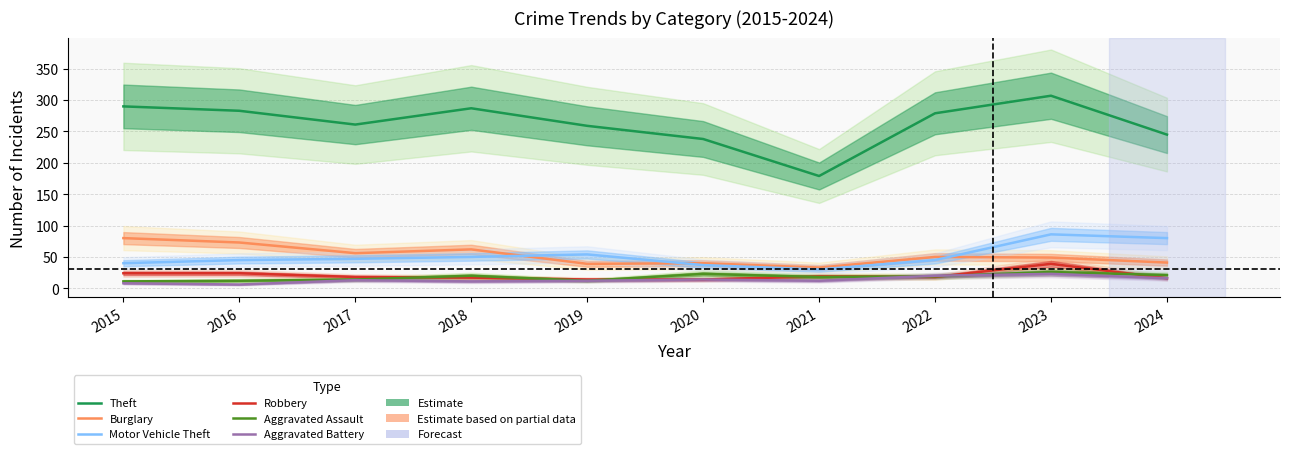

In Theft, how many points are lower than both neighbors (excluding endpoints)?

2